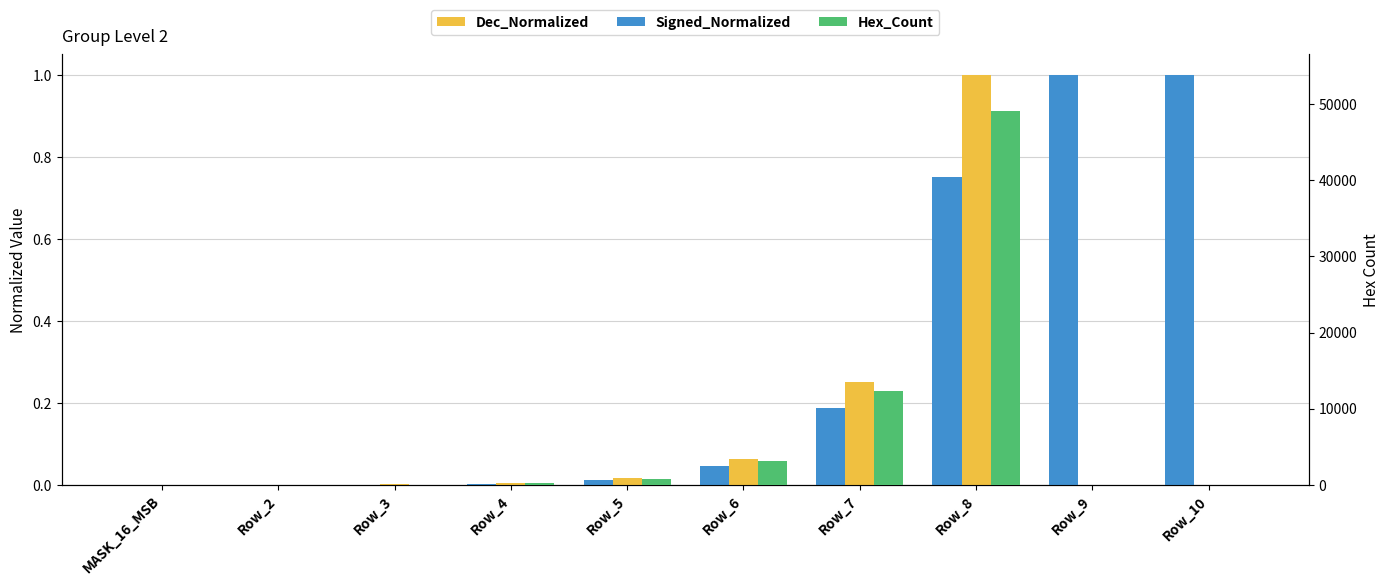

Which category has the highest value across all series?

Row_8